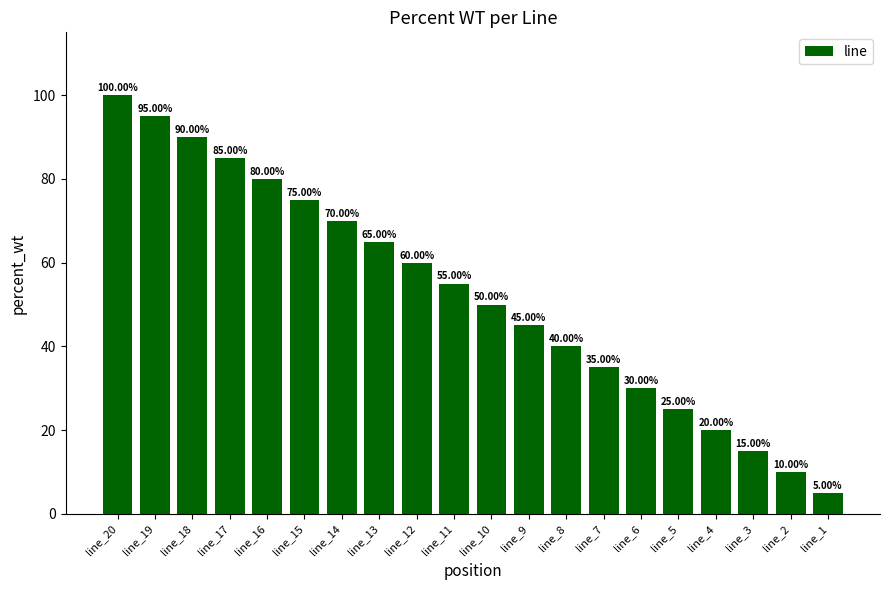

List the labels in order of value, smallest first.

line_1, line_2, line_3, line_4, line_5, line_6, line_7, line_8, line_9, line_10, line_11, line_12, line_13, line_14, line_15, line_16, line_17, line_18, line_19, line_20